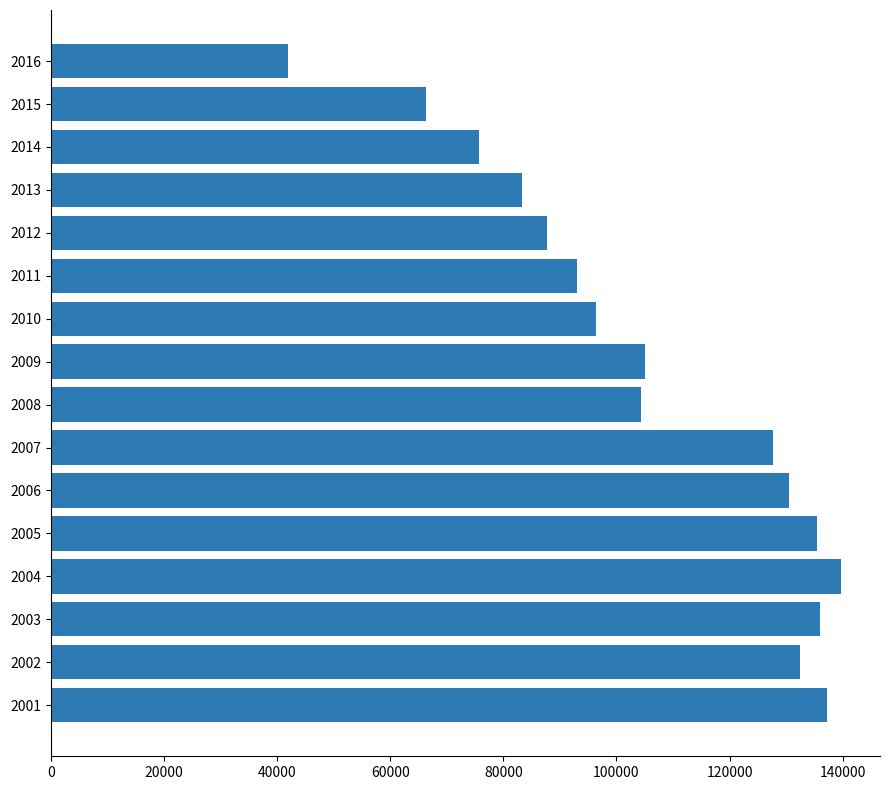

How many categories are shown in the chart?

16